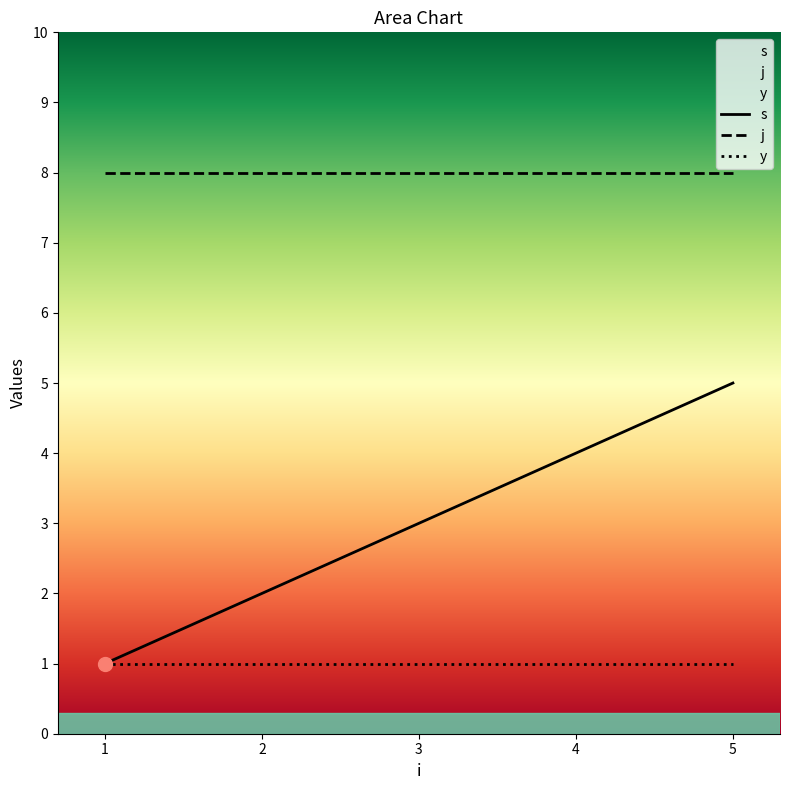

True or false: j has more than 0 interior local peaks.

False